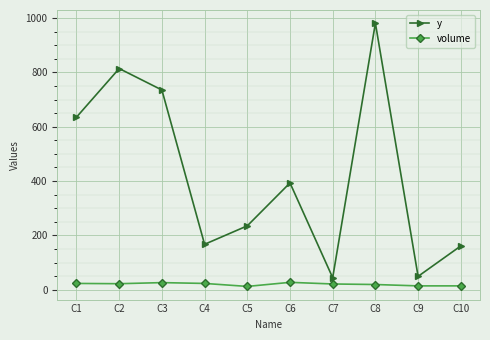

Which series has the widest spread of values?

y